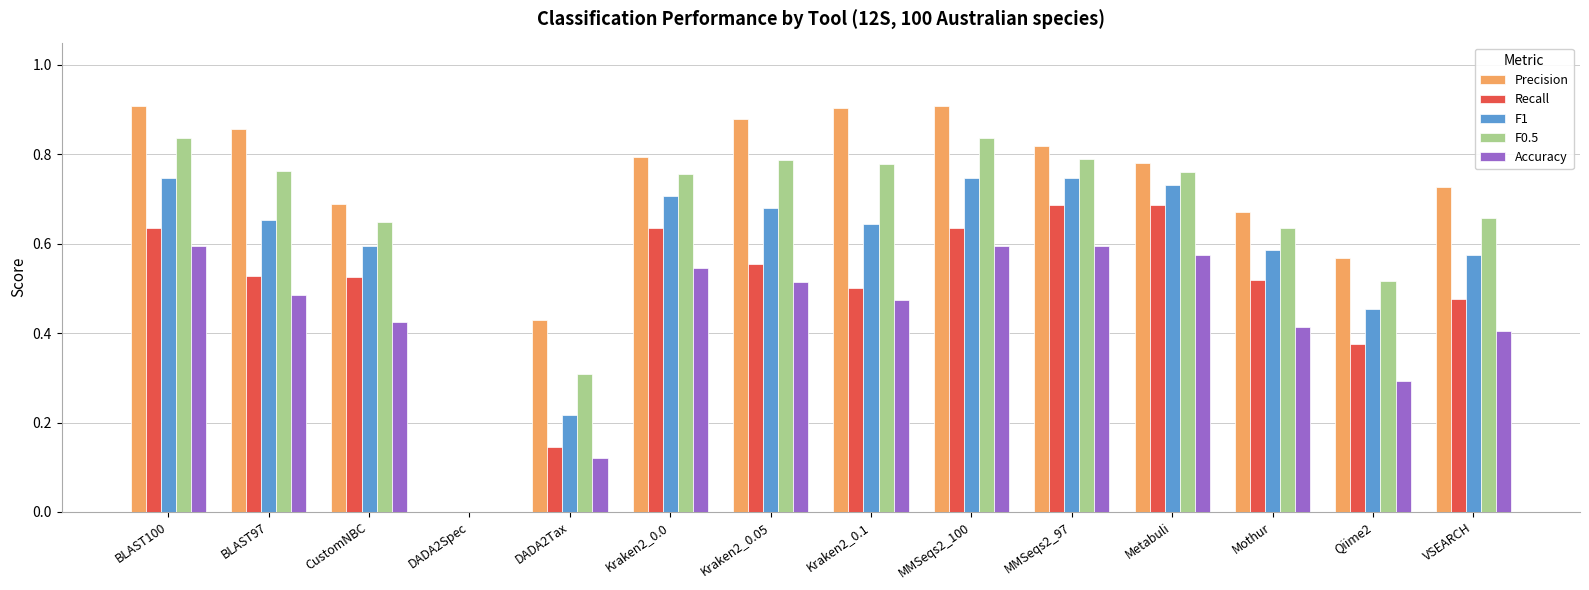

What are all the series names shown in the legend?

Precision, Recall, F1, F0.5, Accuracy